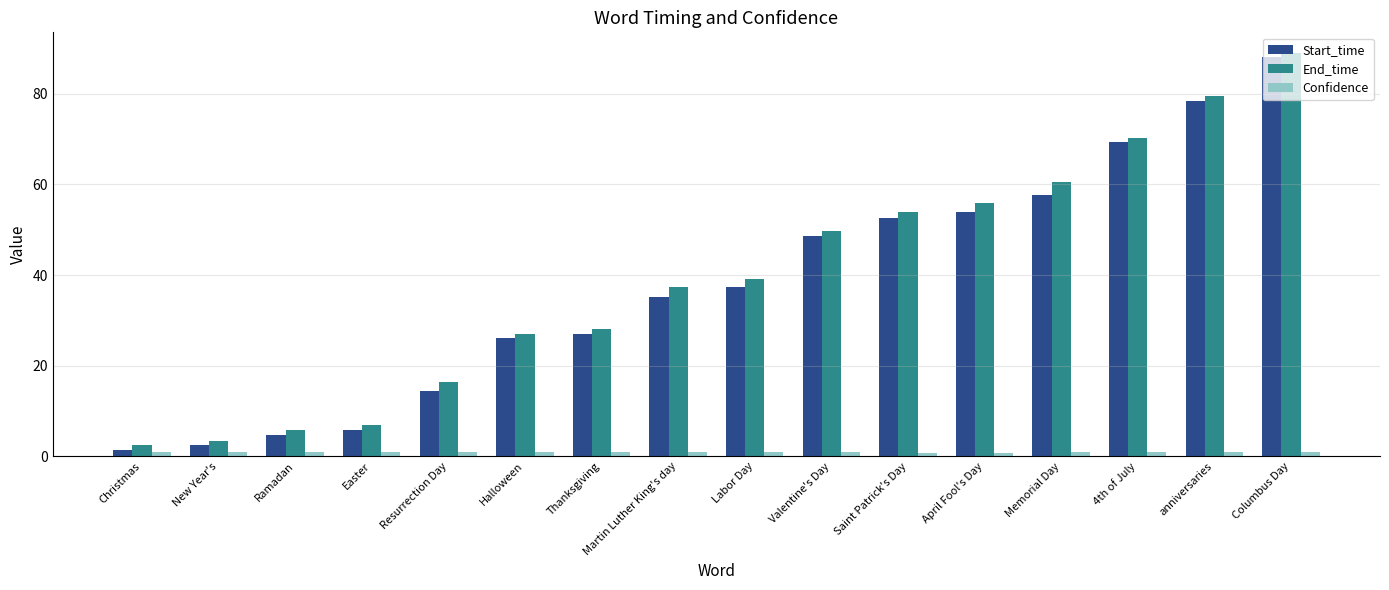

At how many categories does at least one series exceed 9?

12